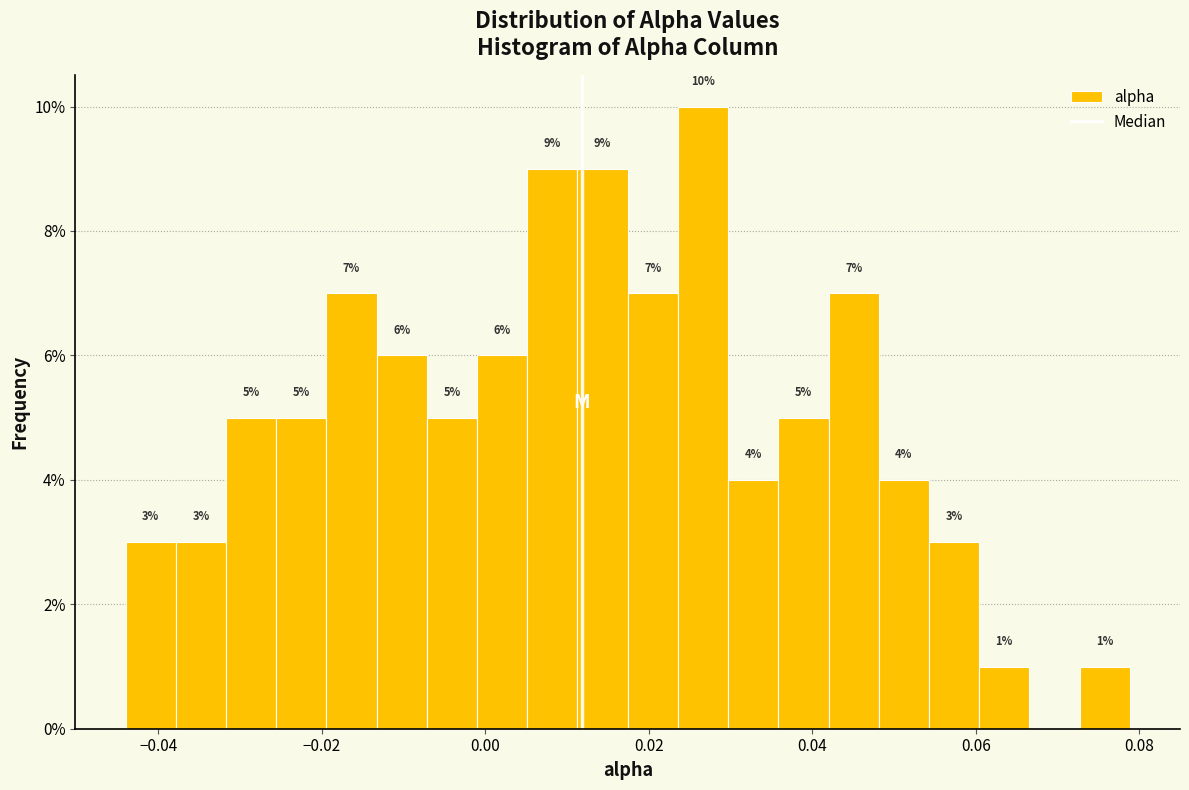

Around what value on the x-axis is the tallest bar? Give the approximate position of its centre, as read against the axis.

0.026